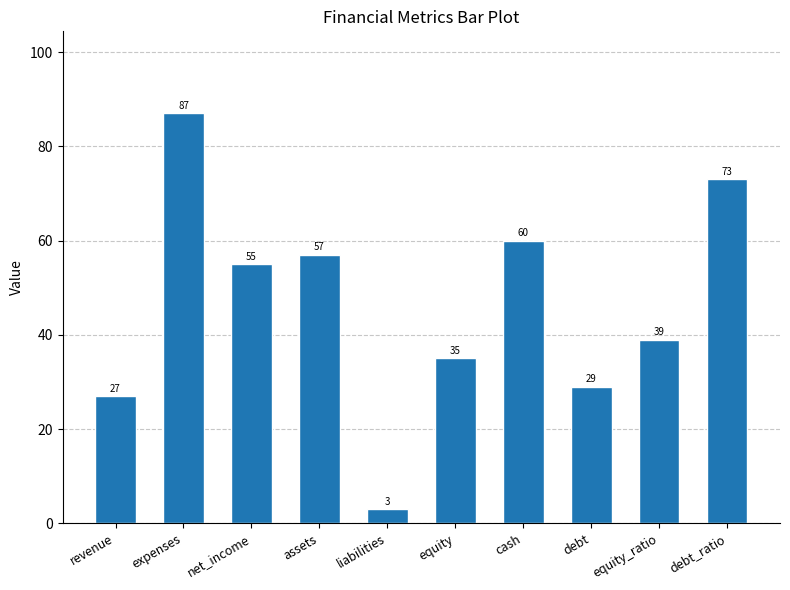

Reading left to right, what are all the values shown in this chart?

27	87	55	57	3	35	60	29	39	73